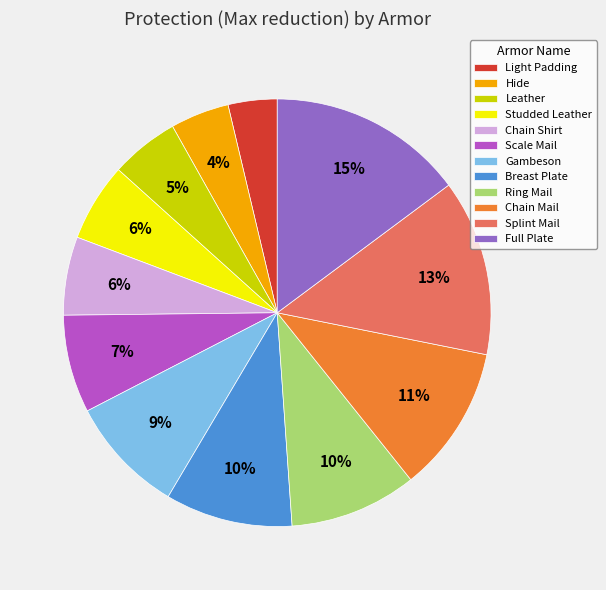

To the nearest percent, what is the combined percentage of Ring Mail and Scale Mail?

17%